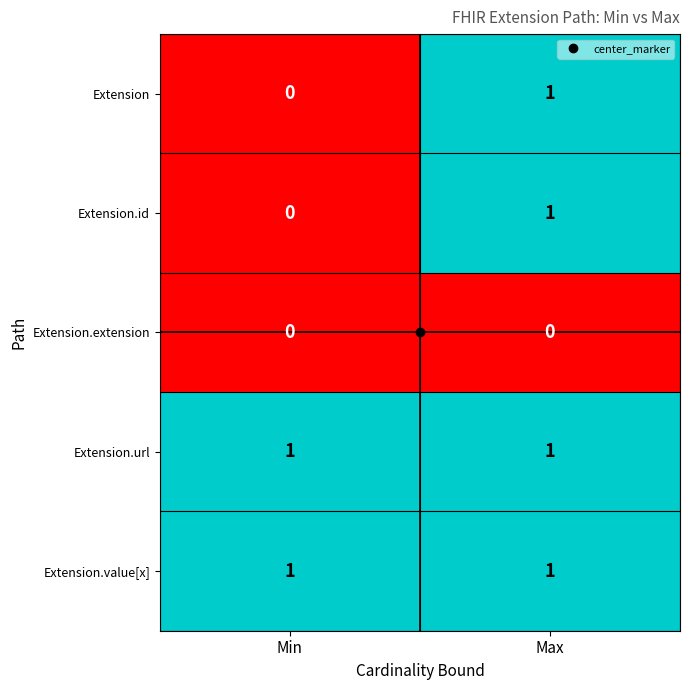

At which category is the sum across all series the highest?

Max